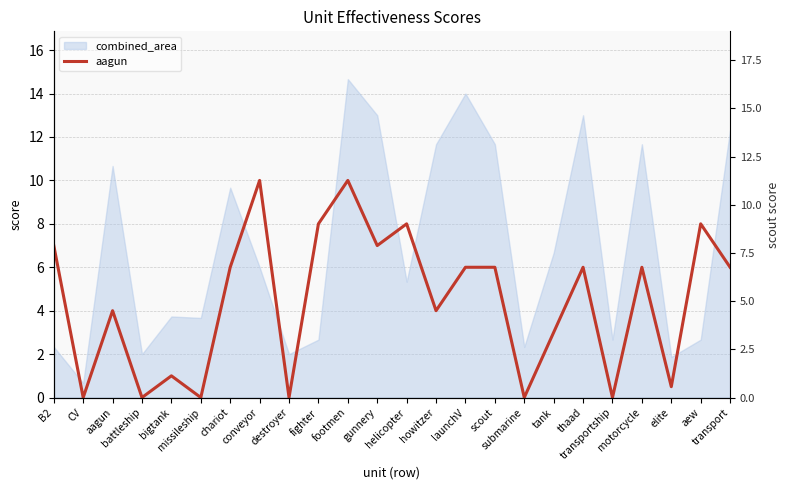

What is the difference between the second highest and minimum values?

10.0